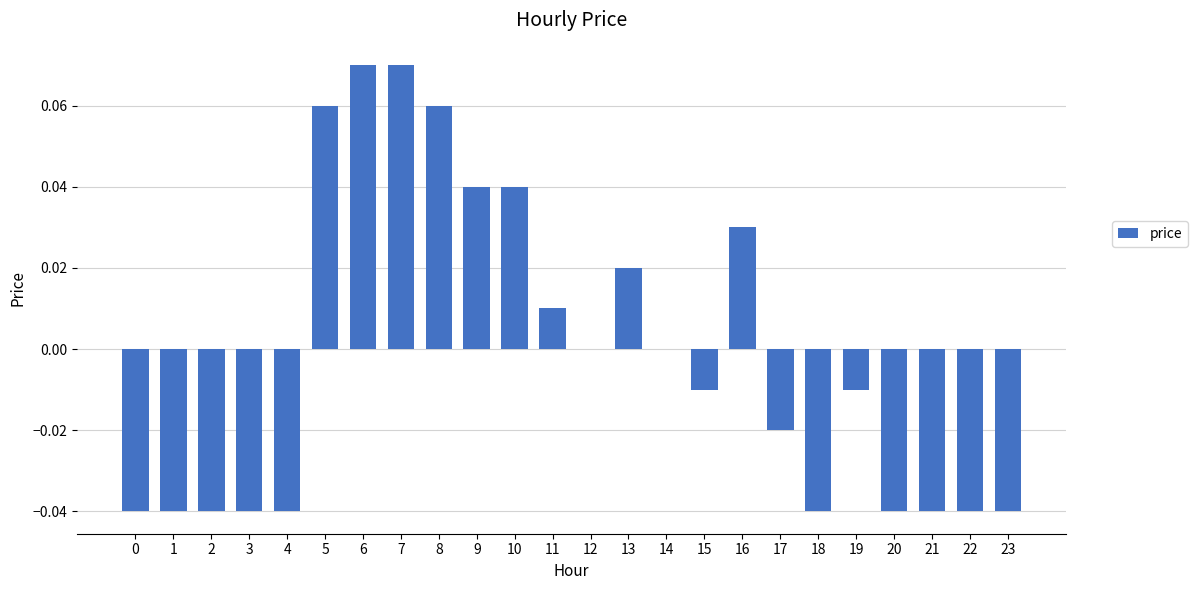

How many series are shown in this chart?

1